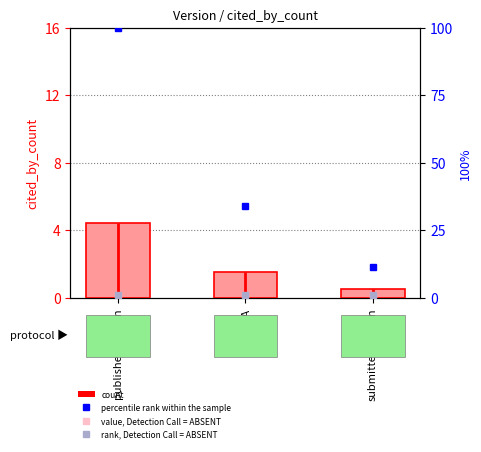

Which series has the largest total across all categories?

percentile rank within the sample